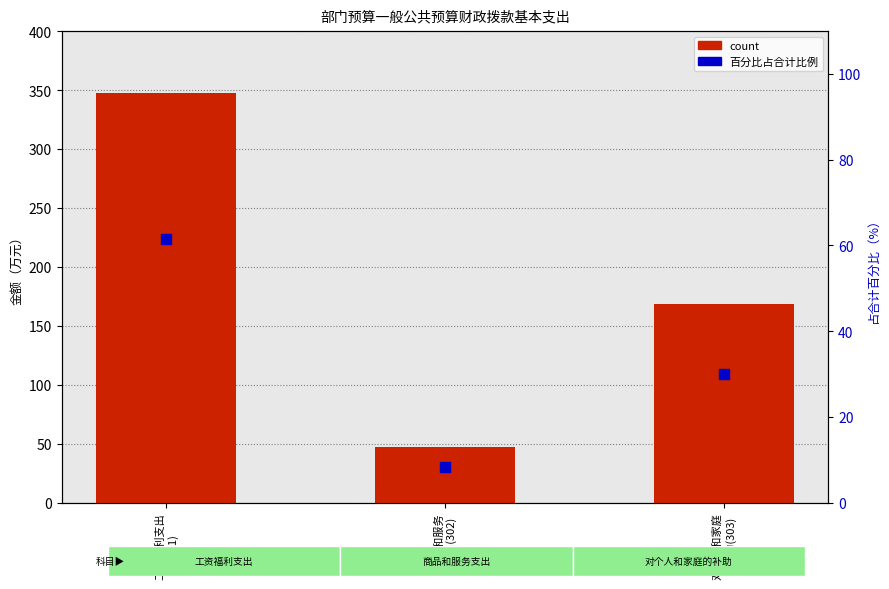

Which series contains the highest Y value?

count